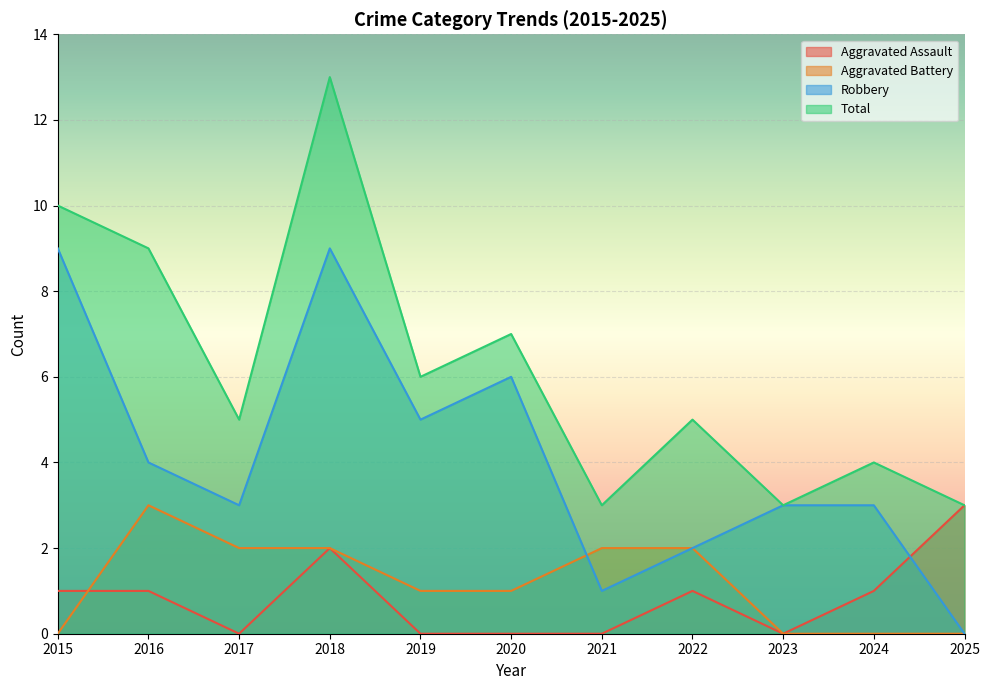

True or false: Total and Aggravated Assault intersect in this chart.

False